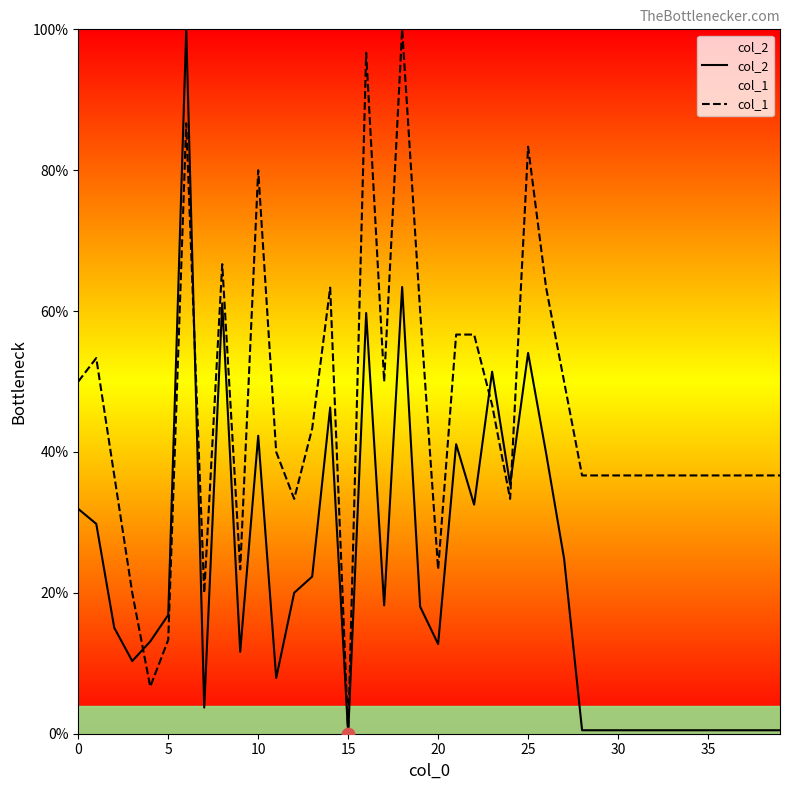

What are all the series names shown in the legend?

col_2, col_1